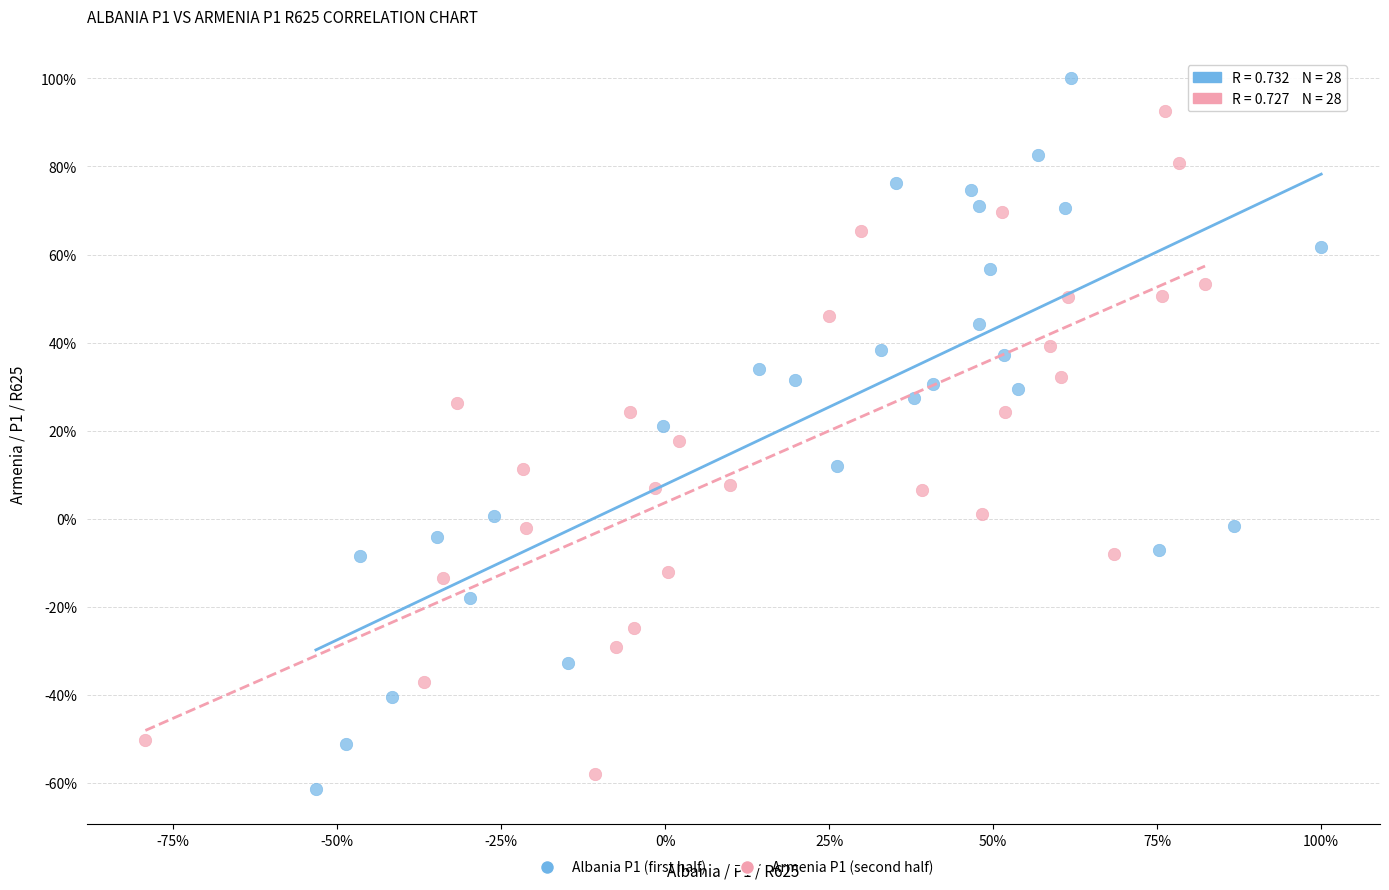

Which series contains the highest Y value?

Albania P1 (first half)